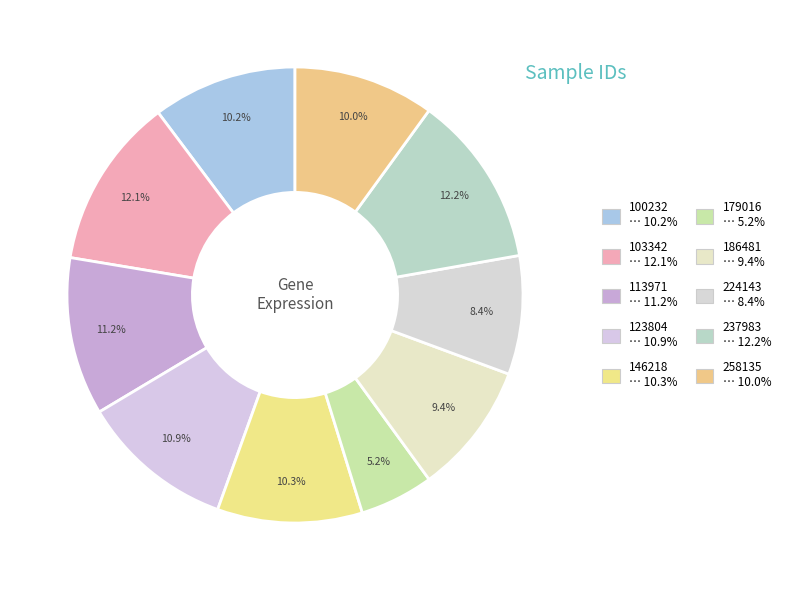

What is the ratio of the value at 103342 to the value at 113971?

1.1